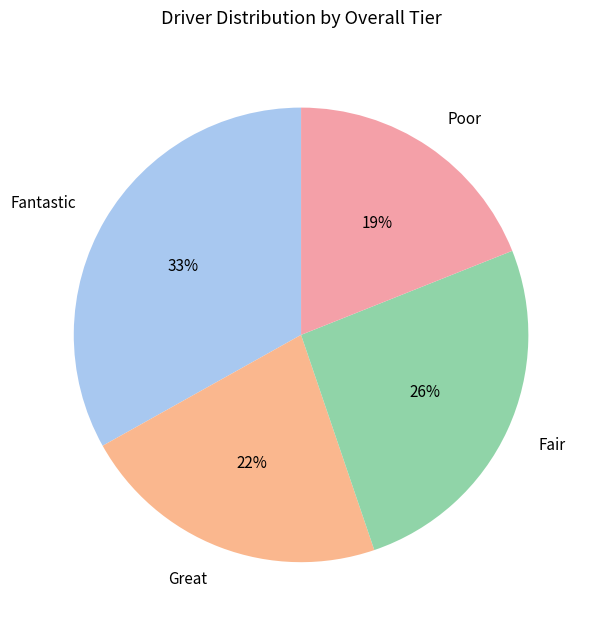

What percentage is the Fantastic slice, to the nearest percent?

33%